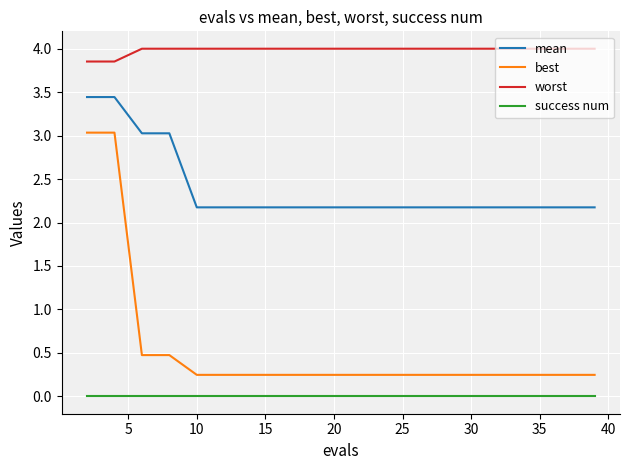

Count the number of data series in this chart.

4